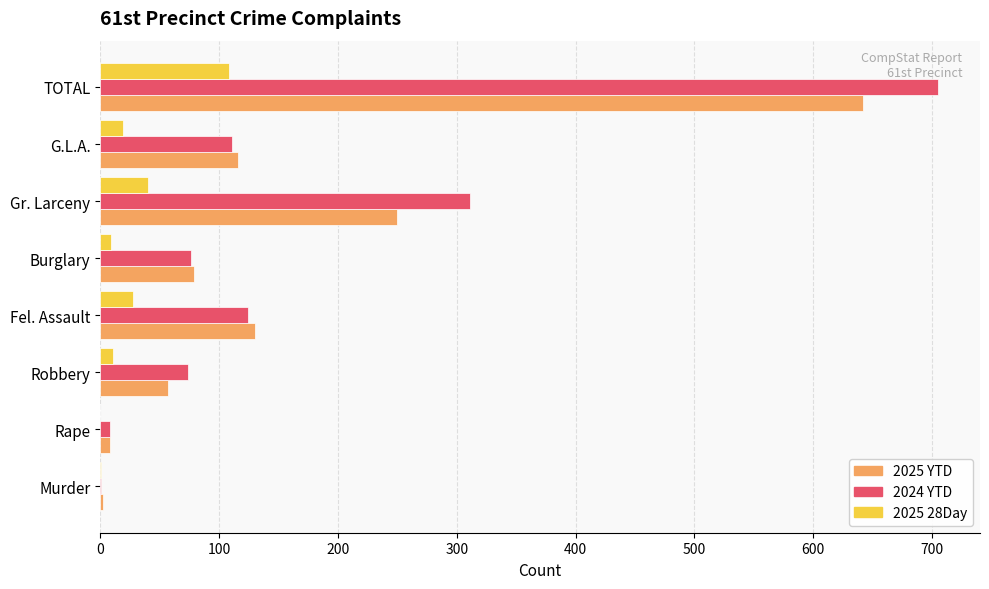

Where is 2025 YTD nearest to the value 322?

Gr. Larceny